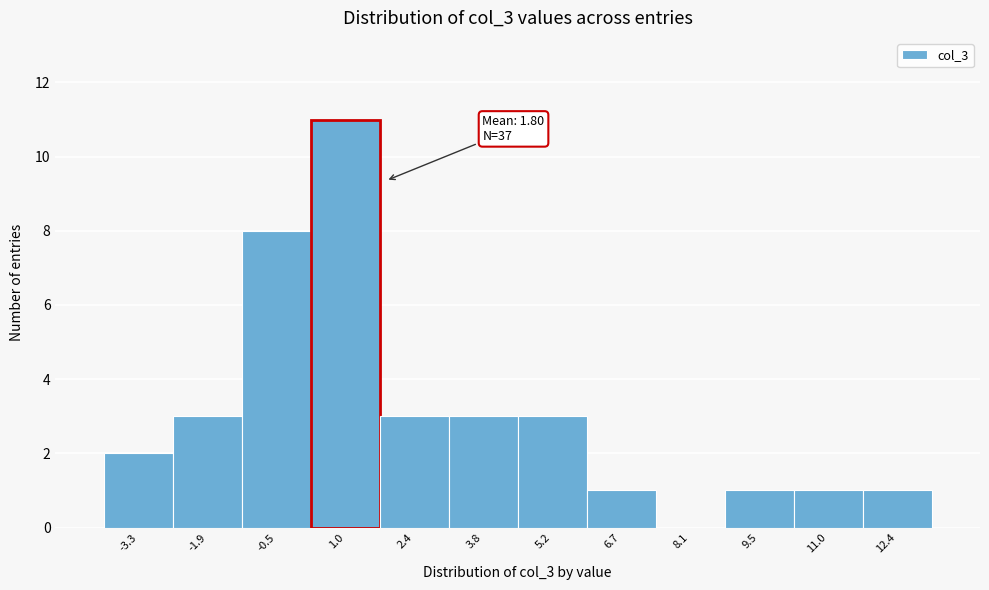

Which range on the x-axis has the tallest bar?

0.2 to 1.6